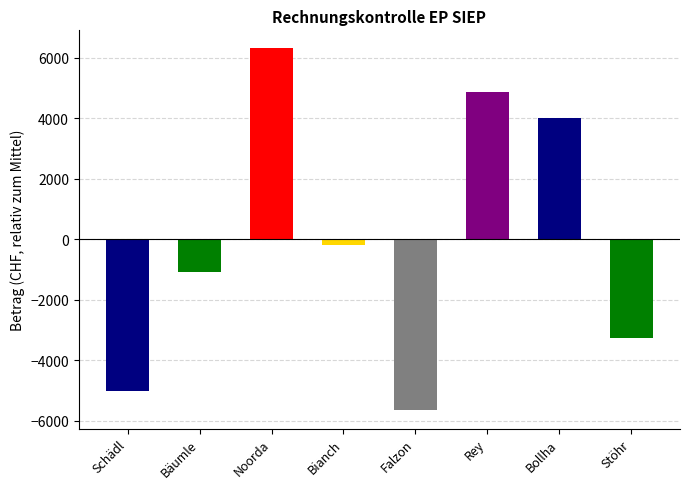

Reading left to right, extract all data points from this chart.

-5022.8	-1067.8	6314.2	-192.8	-5652.8	4882.2	4007.2	-3267.8